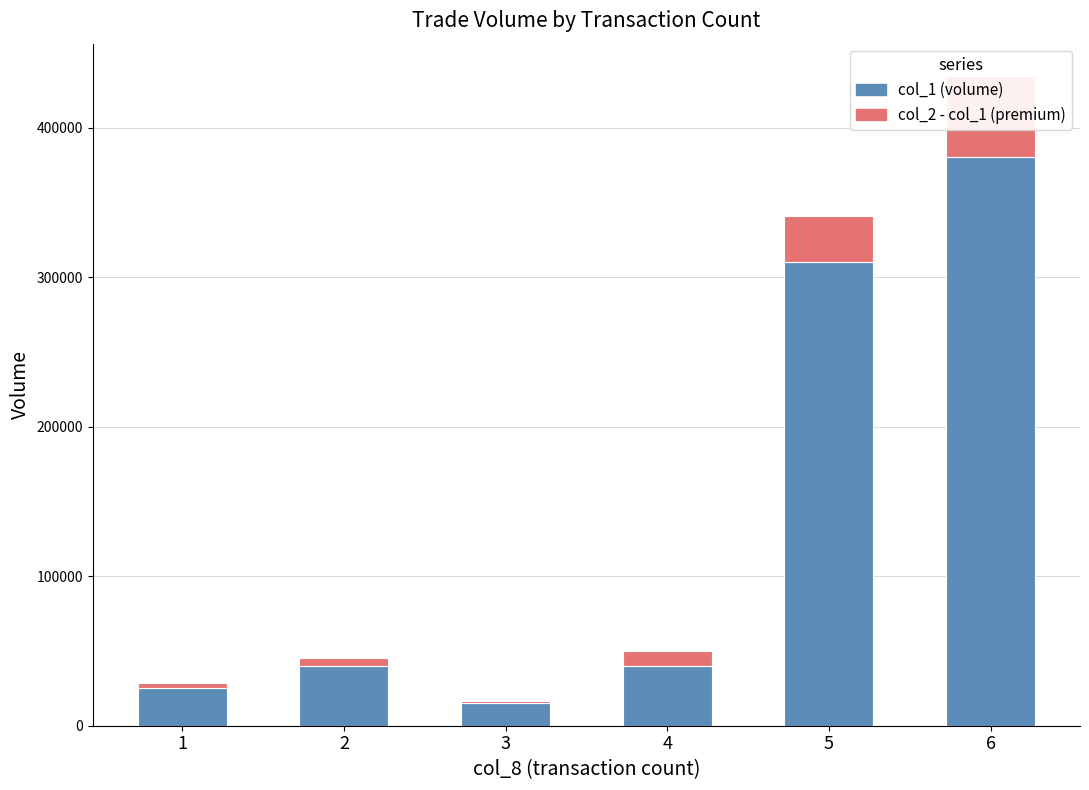

Reading left to right, extract all data points from this chart.

col_1 (volume): 25000	40000	15000	40000	310000	380000
col_2 - col_1 (premium): 3700	5450	1850	9850	30700	54350